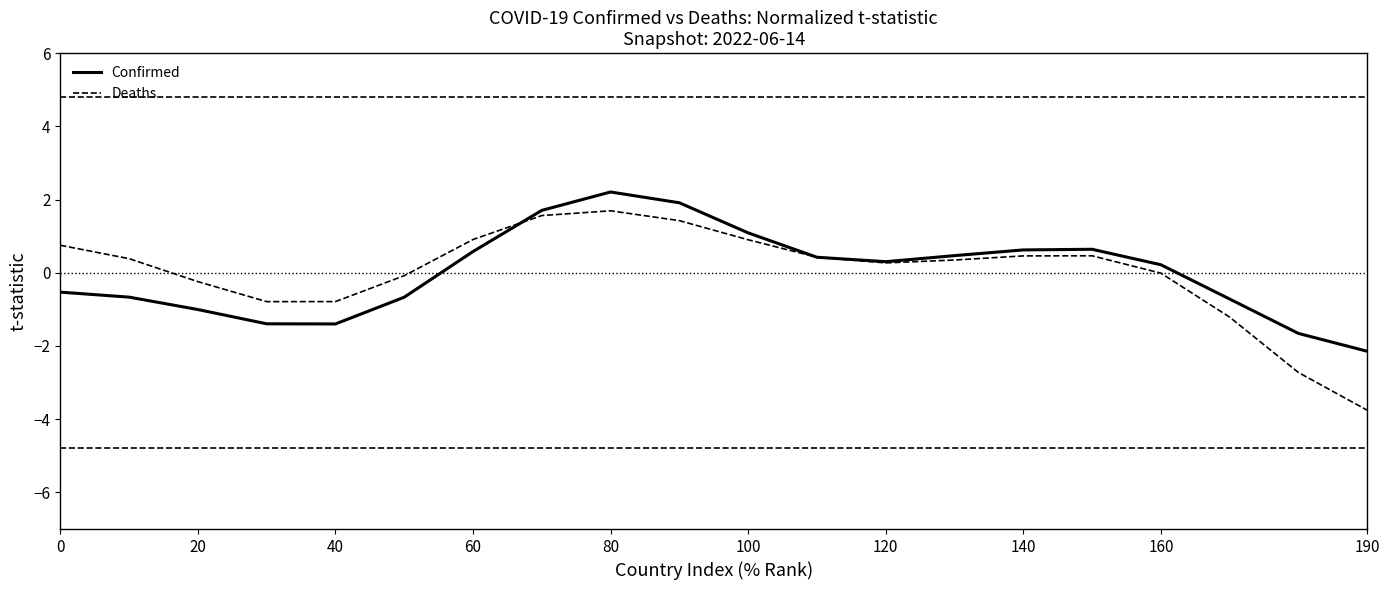

At which label does Confirmed first exceed 0?

60